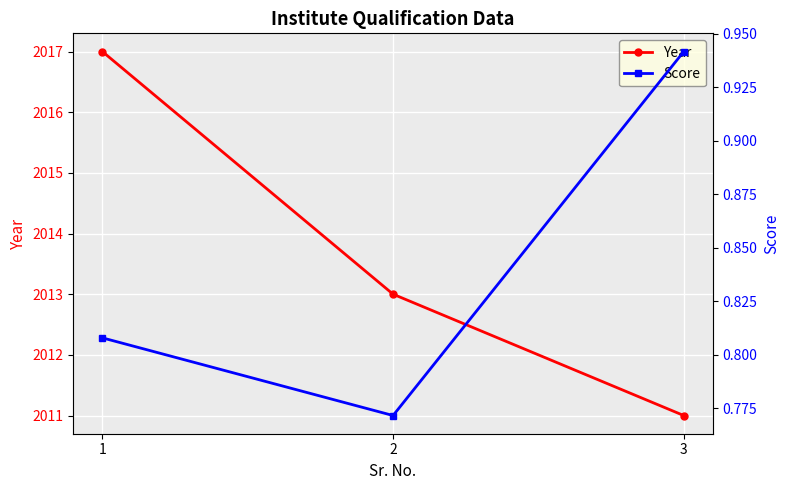

What is the average value of the Score series?

0.8